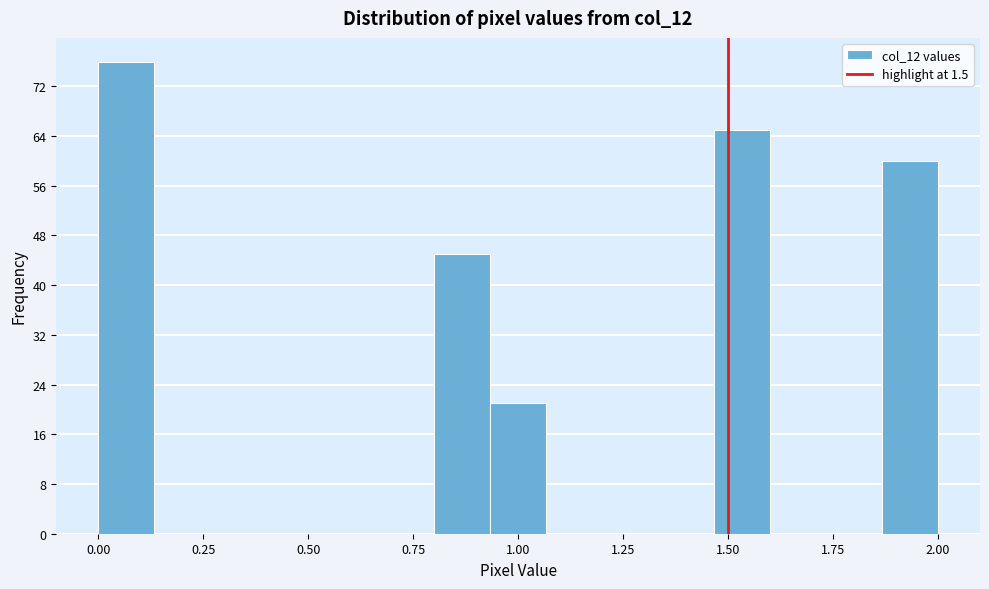

Around what value on the x-axis is the tallest bar? Give the approximate position of its centre, as read against the axis.

0.05